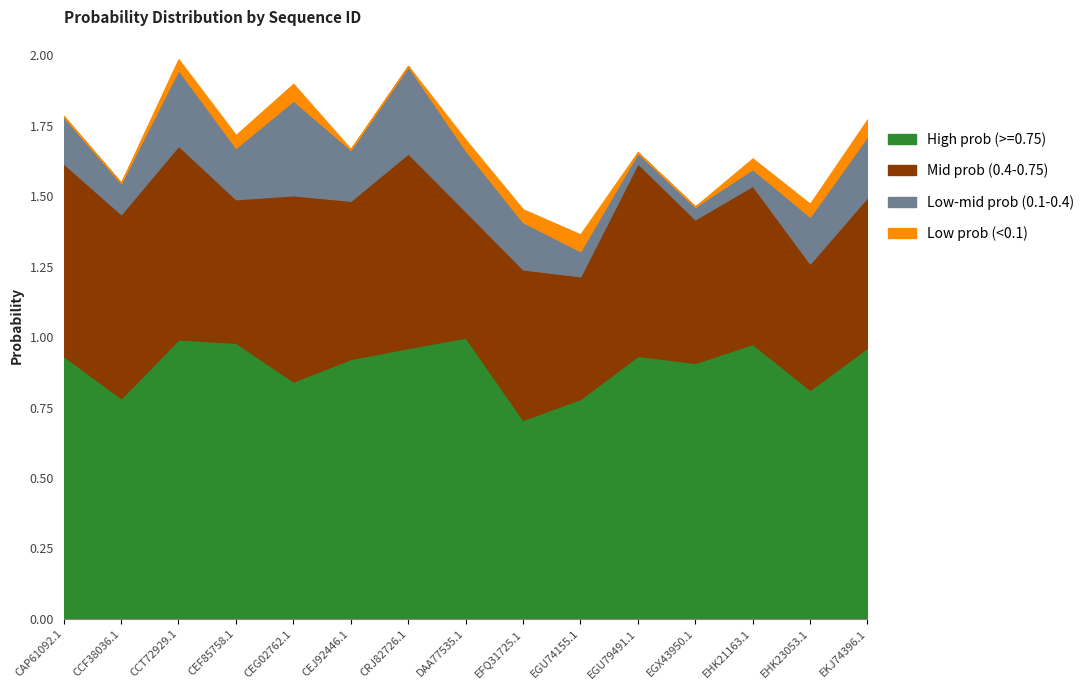

Which has a higher value, EKJ74396.1 or CEF85758.1?

CEF85758.1